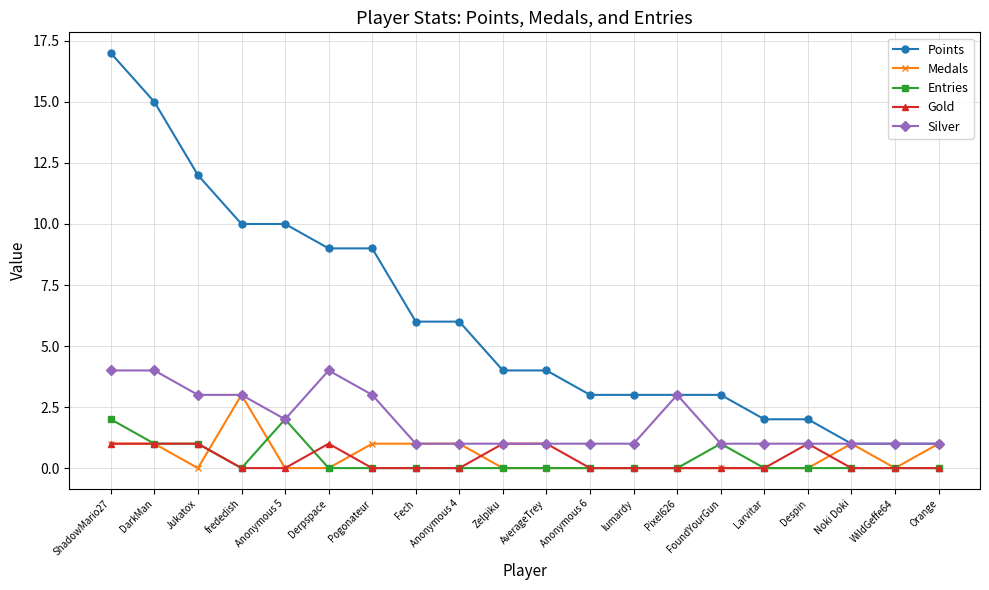

List the series in order of their peak value, highest first.

Points, Silver, Medals, Entries, Gold